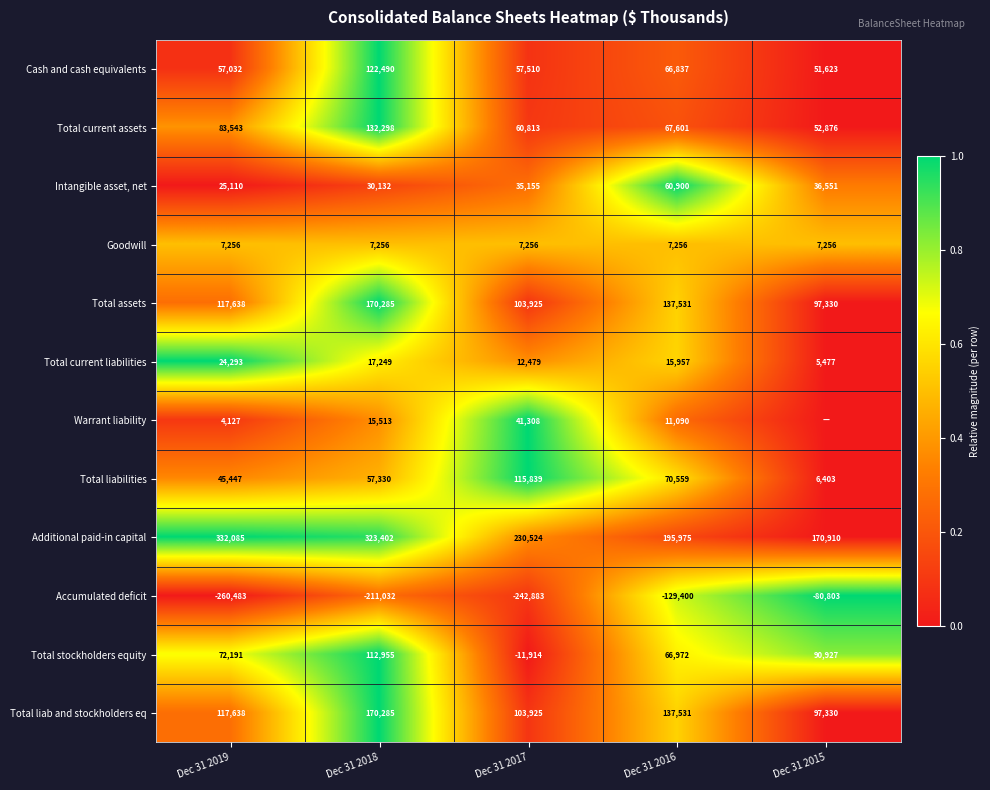

How many distinct data groups are displayed?

12